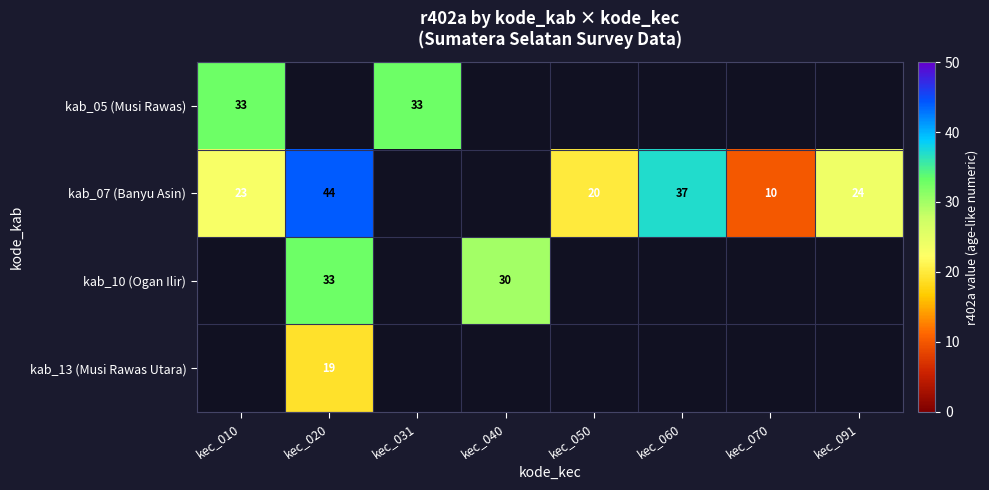

Is it true that kab_13 (Musi Rawas Utara) equals 19 at kec_020?

True